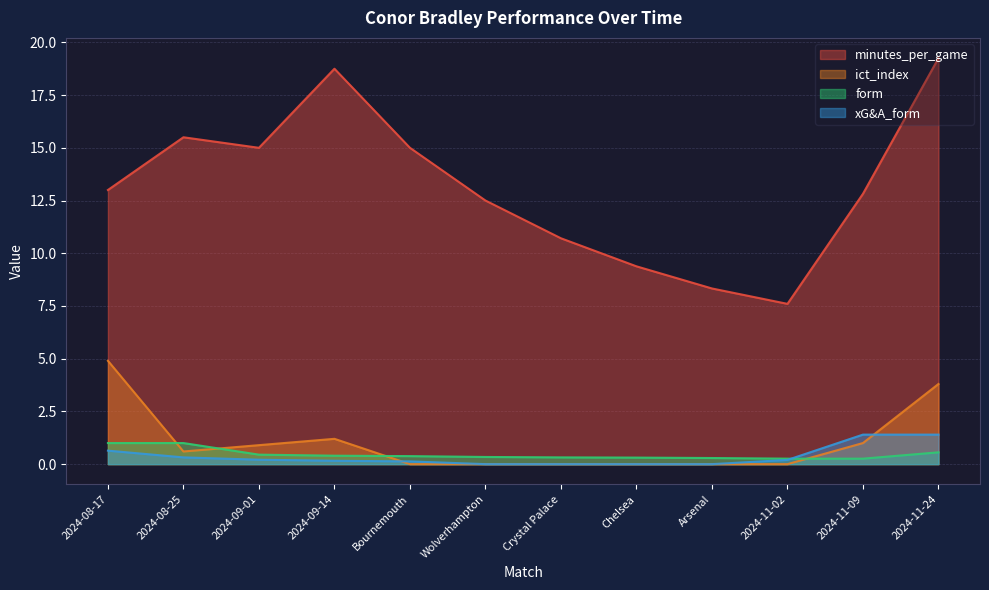

Does the chart display data point markers on the line(s)?

No